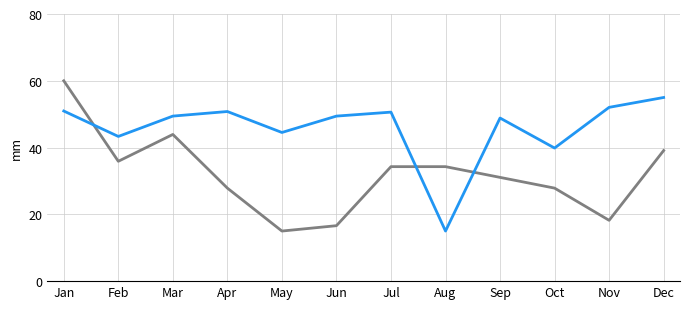

What is the smallest value displayed?

15.0